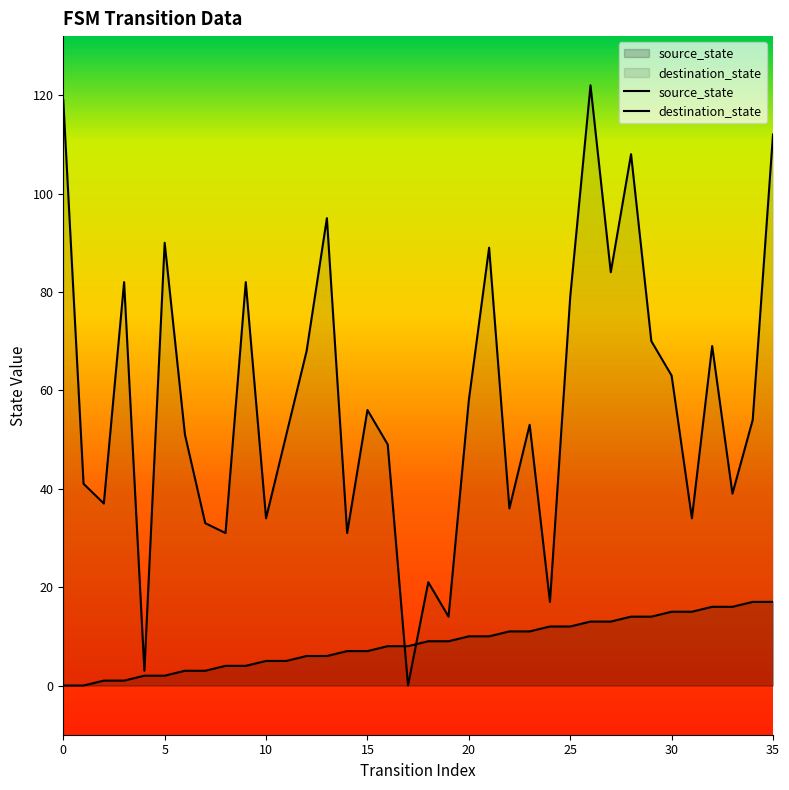

What is the sum of the destination_state values at 16 and 22?

85